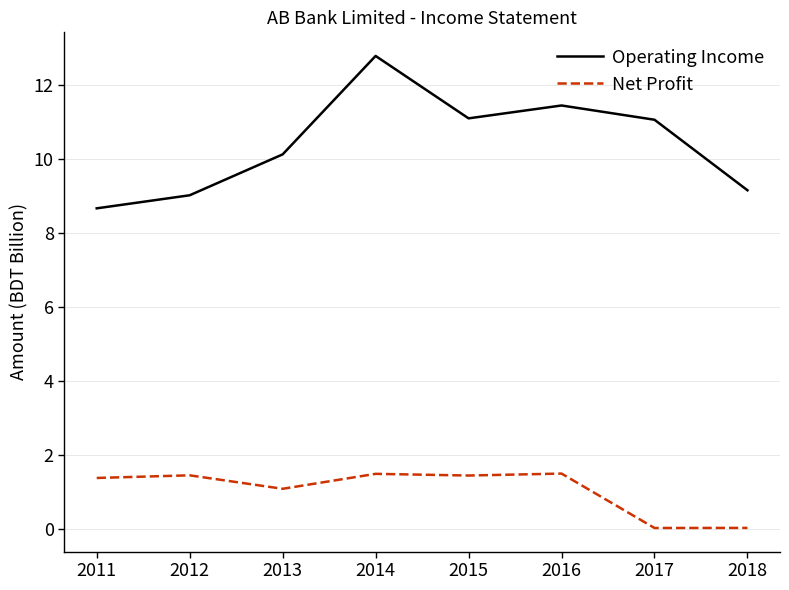

What is the total value across all series at 2013?

11.2